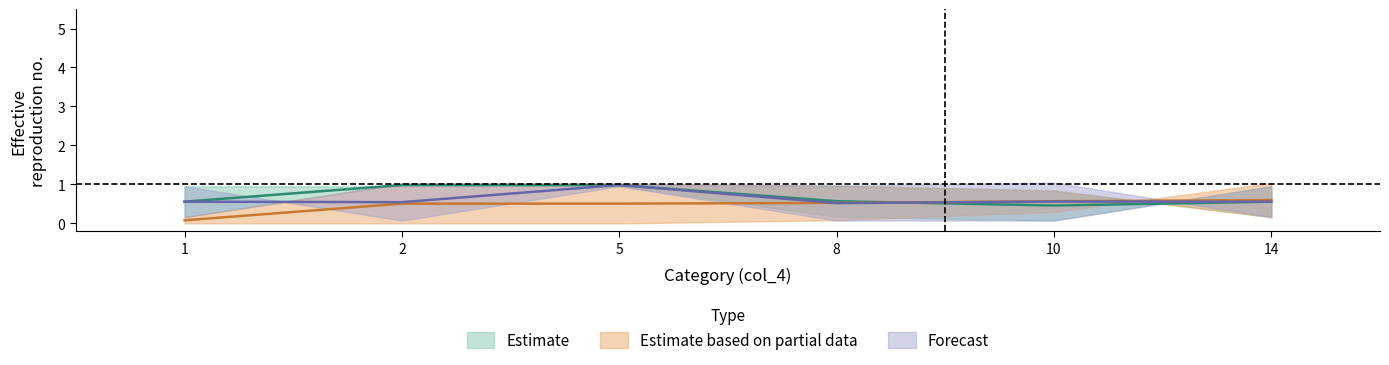

Is it true that col_7_estimate equals 1.4 at 5?

False